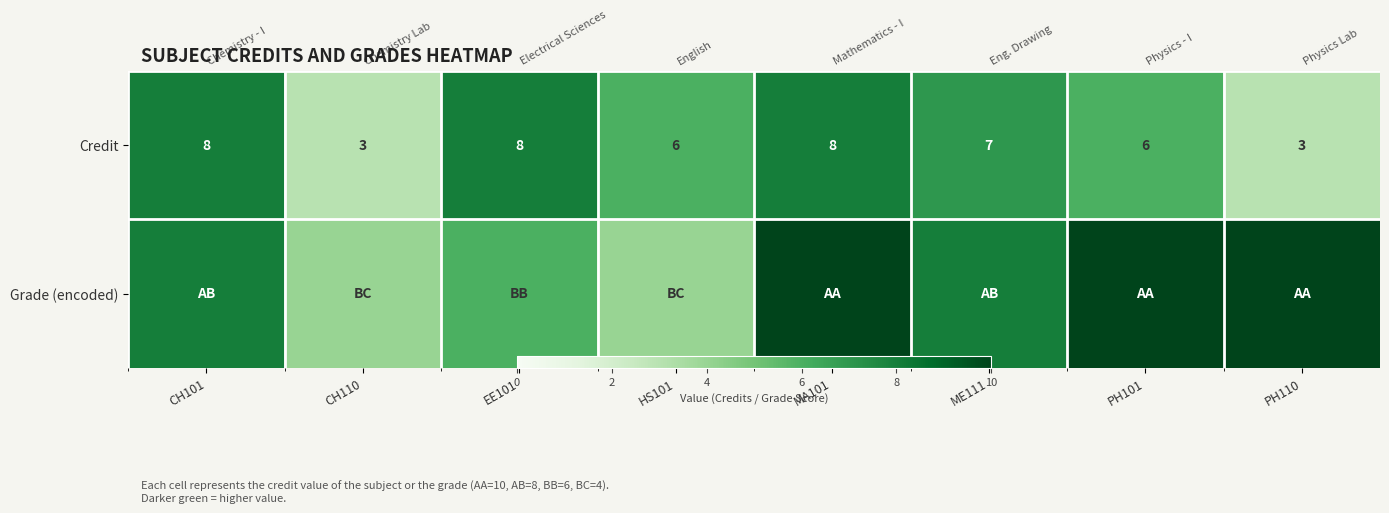

At which category is the sum across all series the highest?

MA101